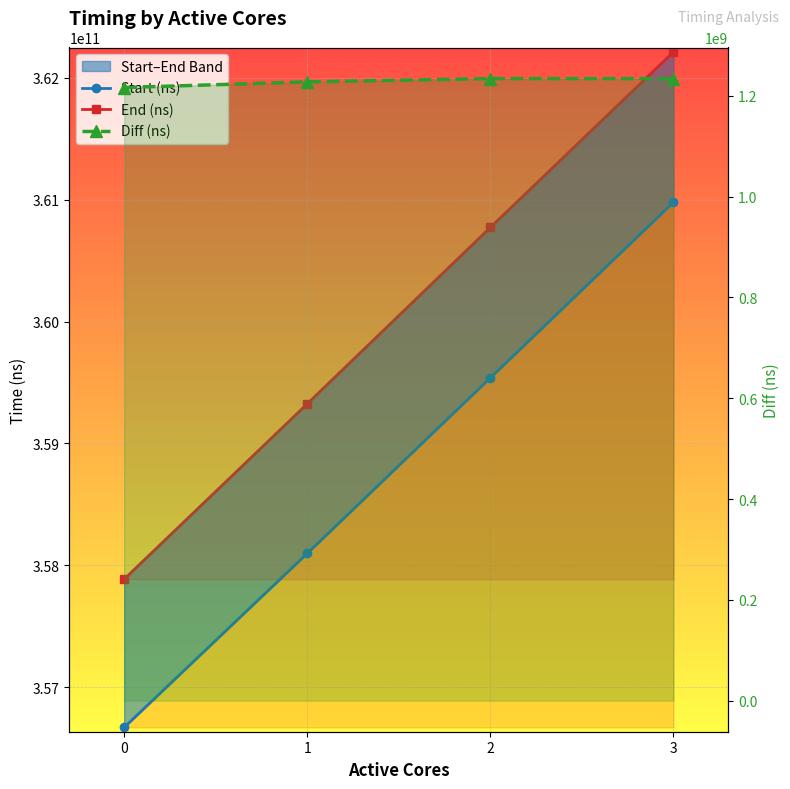

Where is End (ns) nearest to the value 360049837592?

2